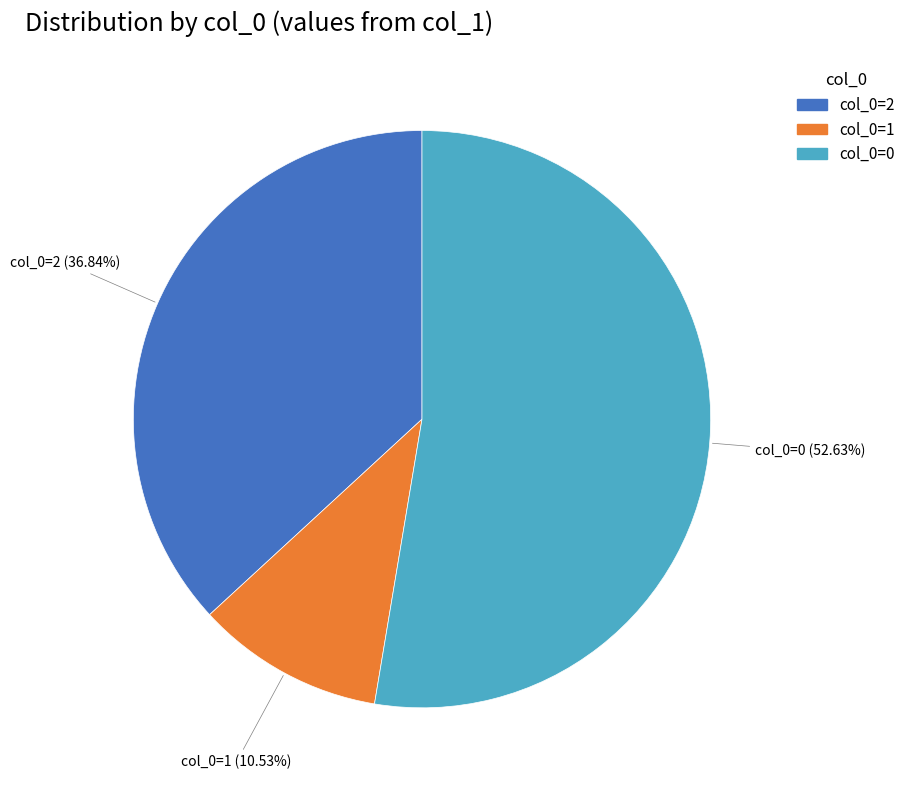

Rank the categories by value from highest to lowest.

col_0=0, col_0=2, col_0=1